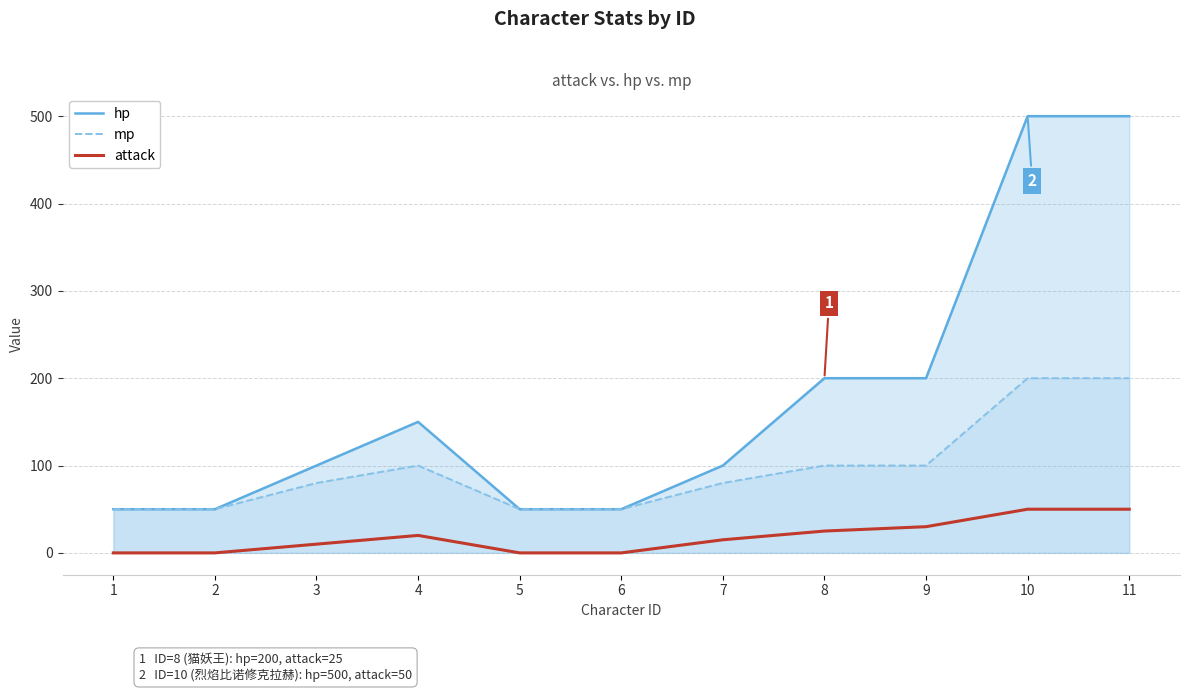

Reading left to right, extract all data points from this chart.

hp: 50	50	100	150	50	50	100	200	200	500	500
mp: 50	50	80	100	50	50	80	100	100	200	200
attack: 0	0	10	20	0	0	15	25	30	50	50